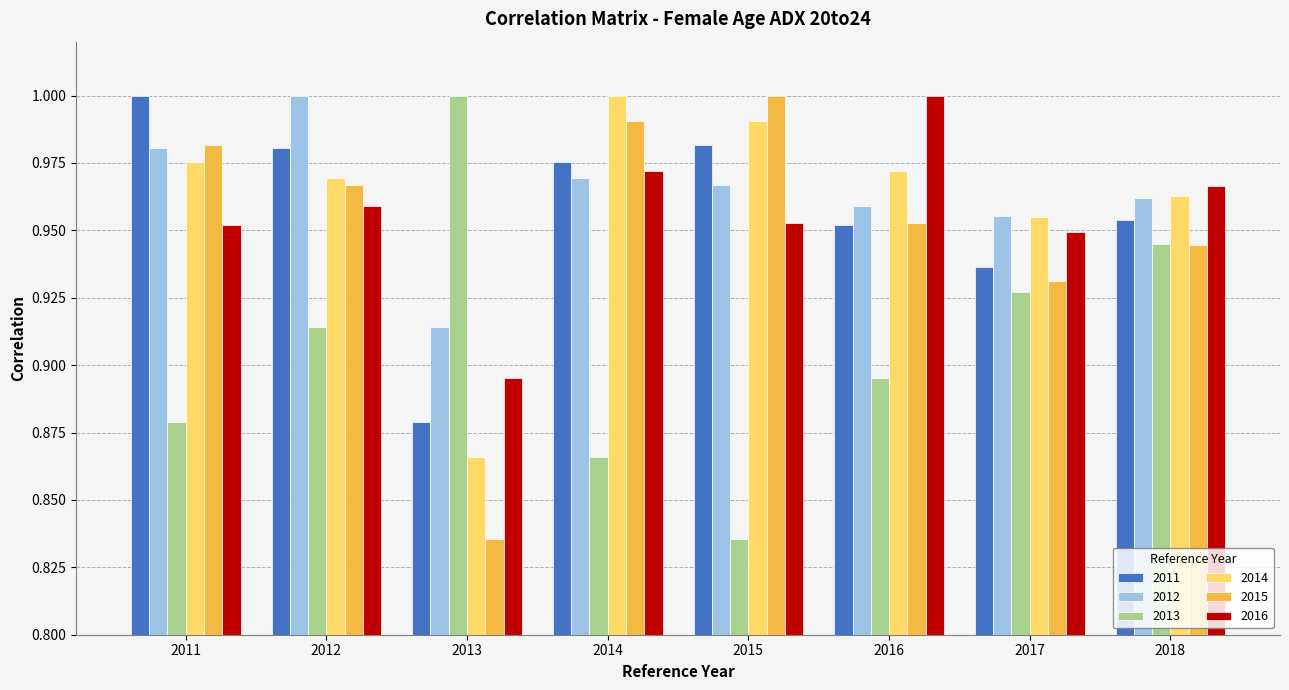

What are all the series names shown in the legend?

2011, 2012, 2013, 2014, 2015, 2016